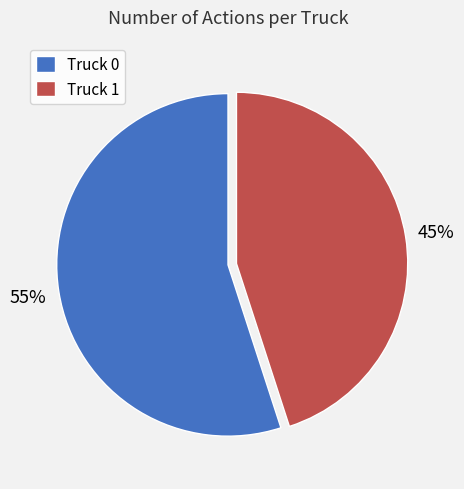

Is Truck 1 the majority of the pie?

No